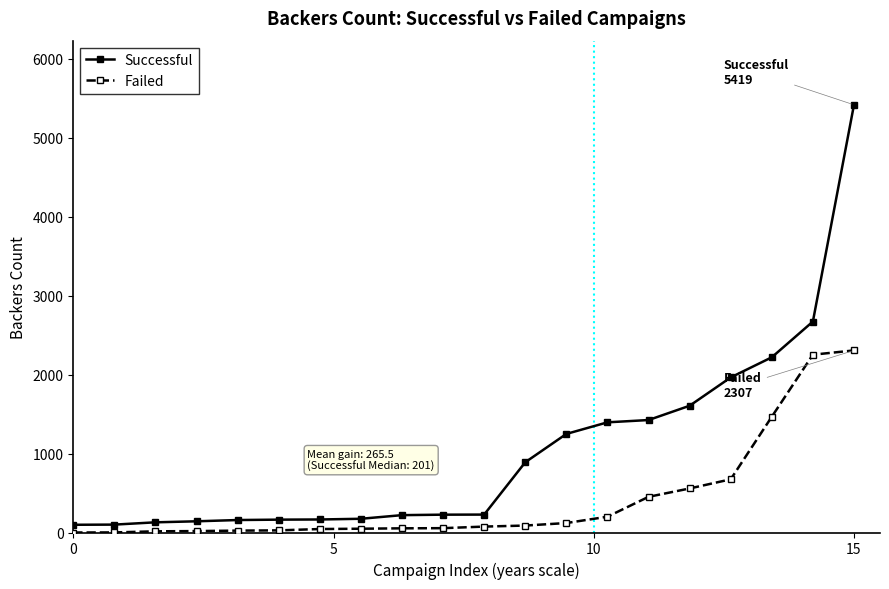

Which series has the largest total across all categories?

Successful